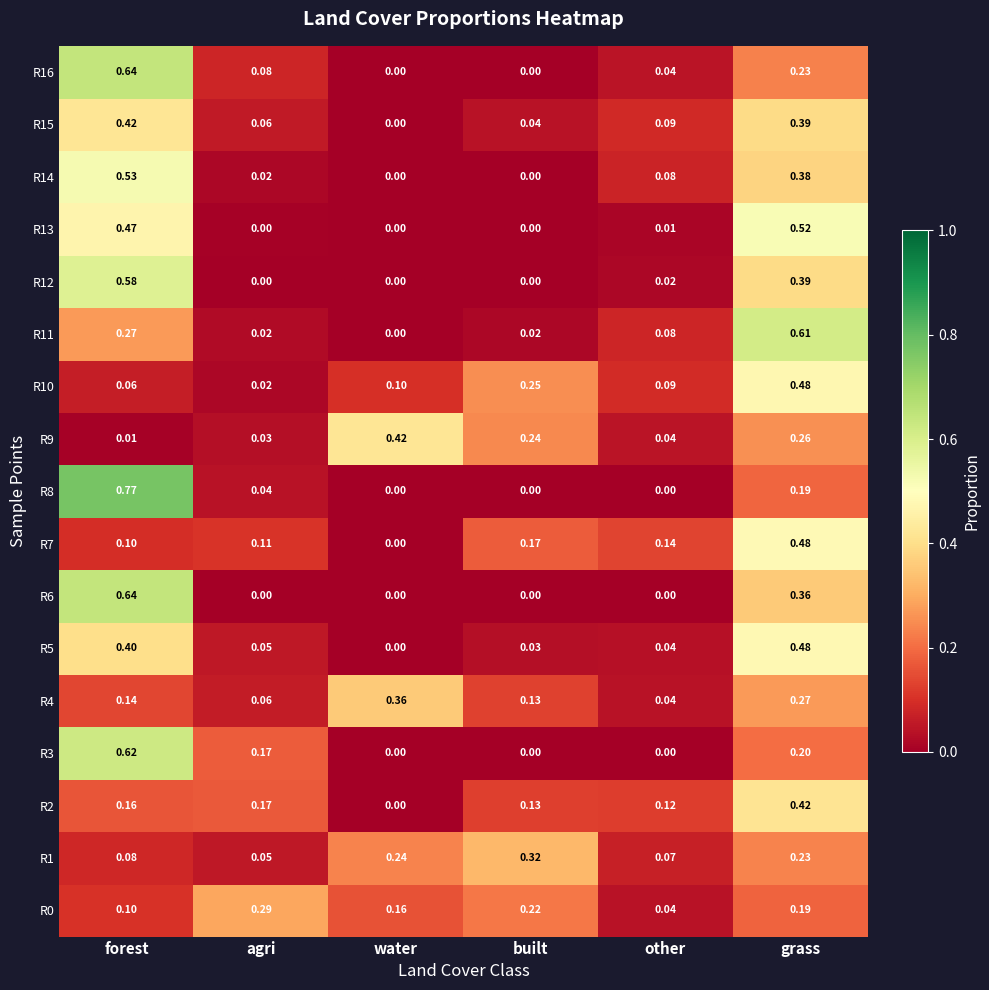

At which category is the sum across all series the highest?

grass